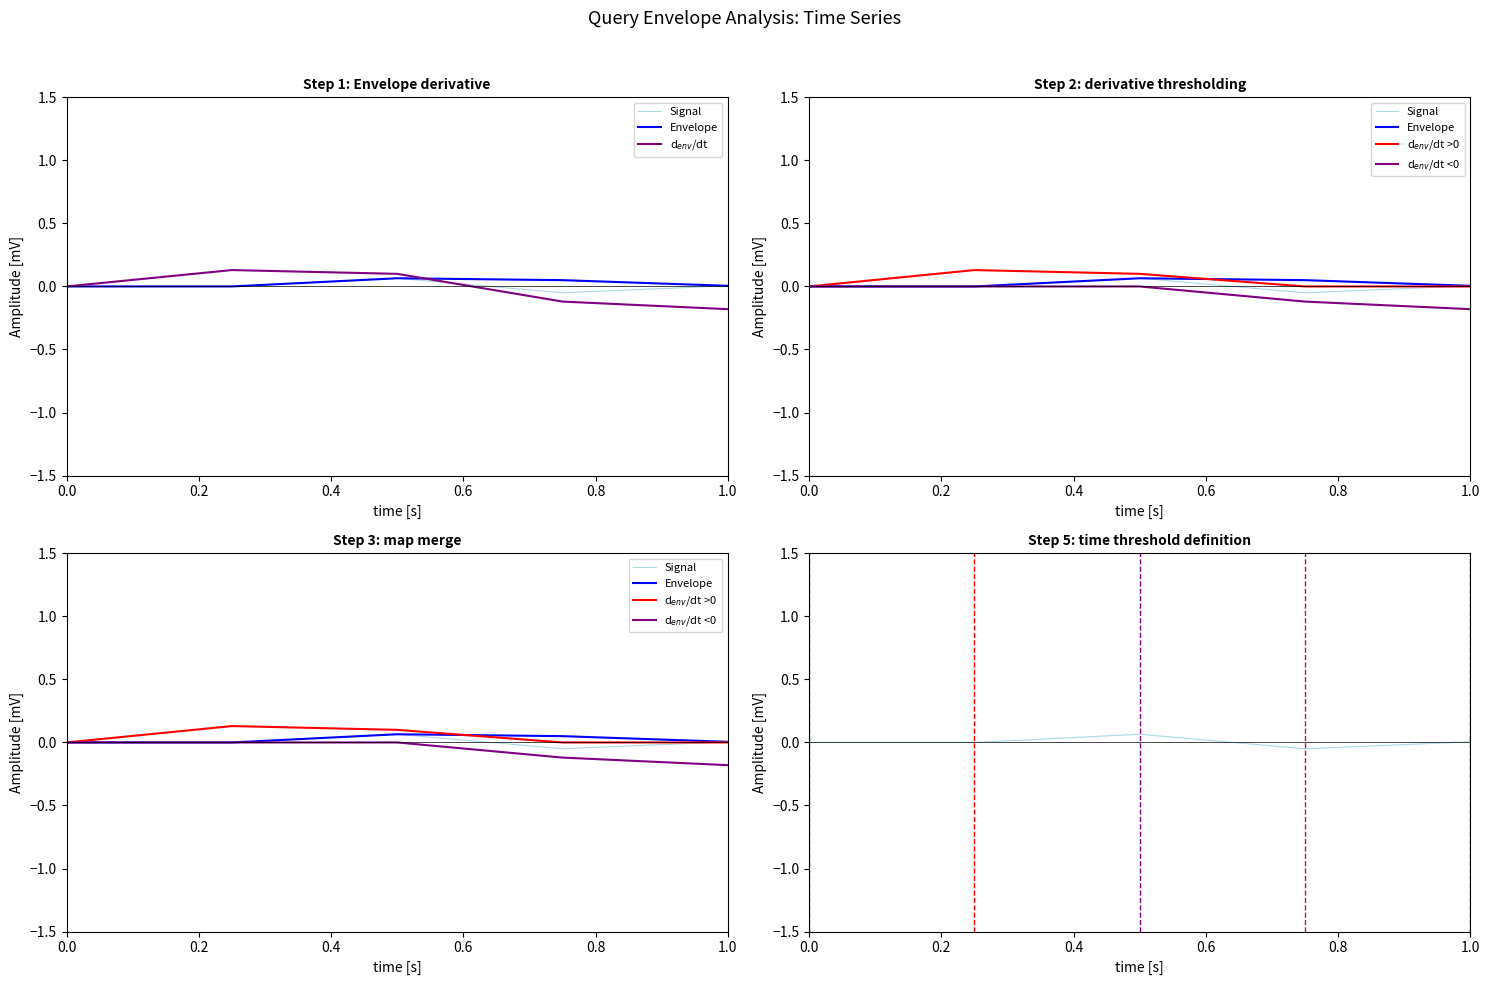

What is the greatest value displayed?

0.1